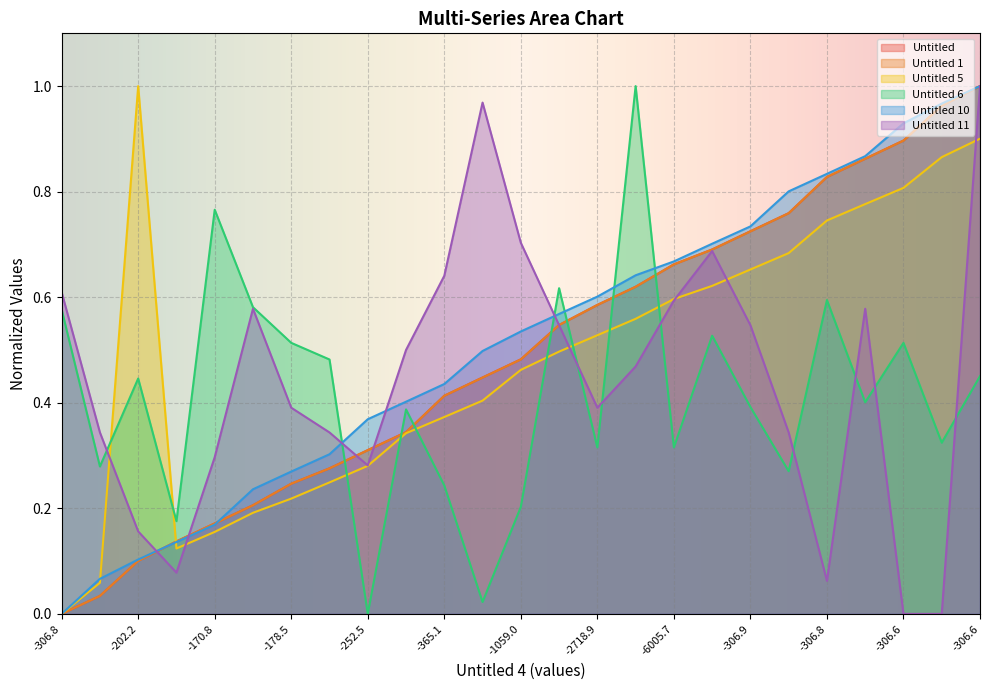

What is the value of the Untitled 11 point at the 15th from the left?

0.4